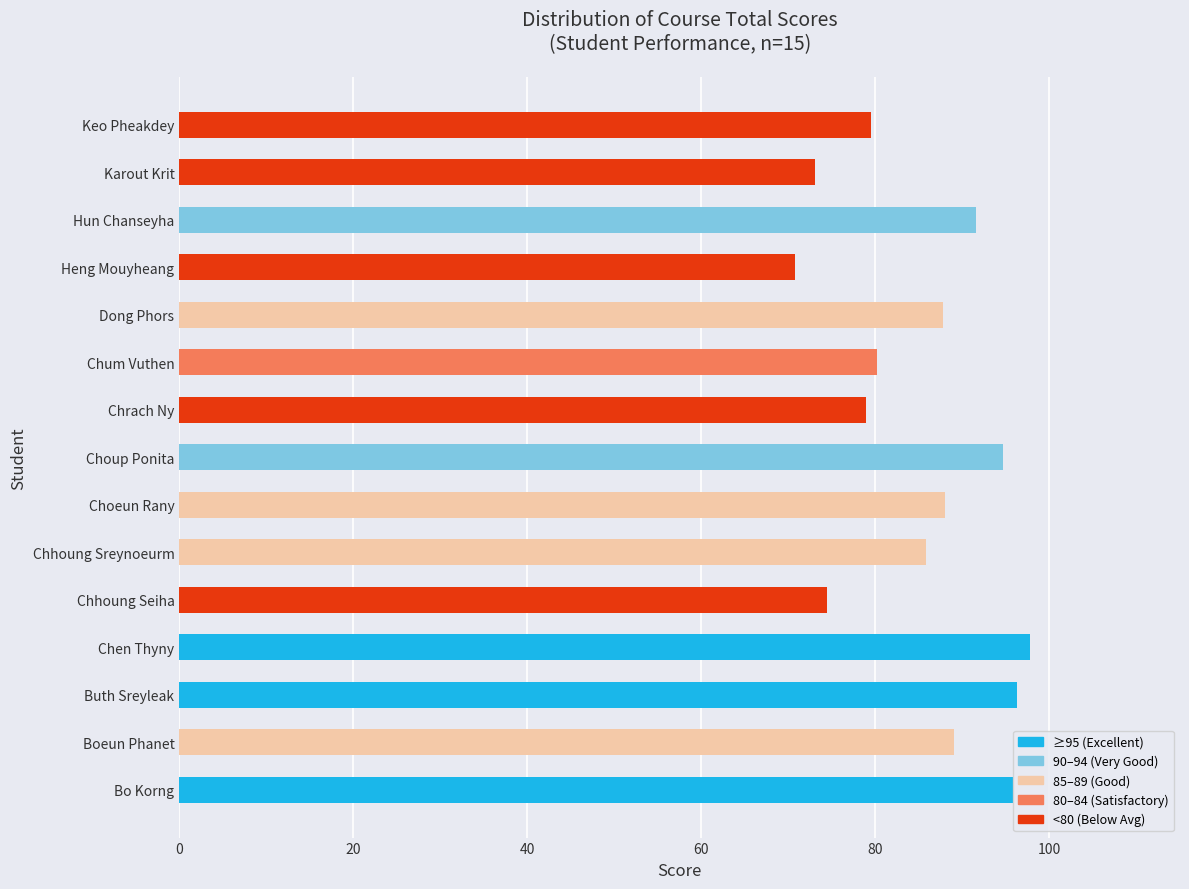

What is the sum of all values?

1283.4